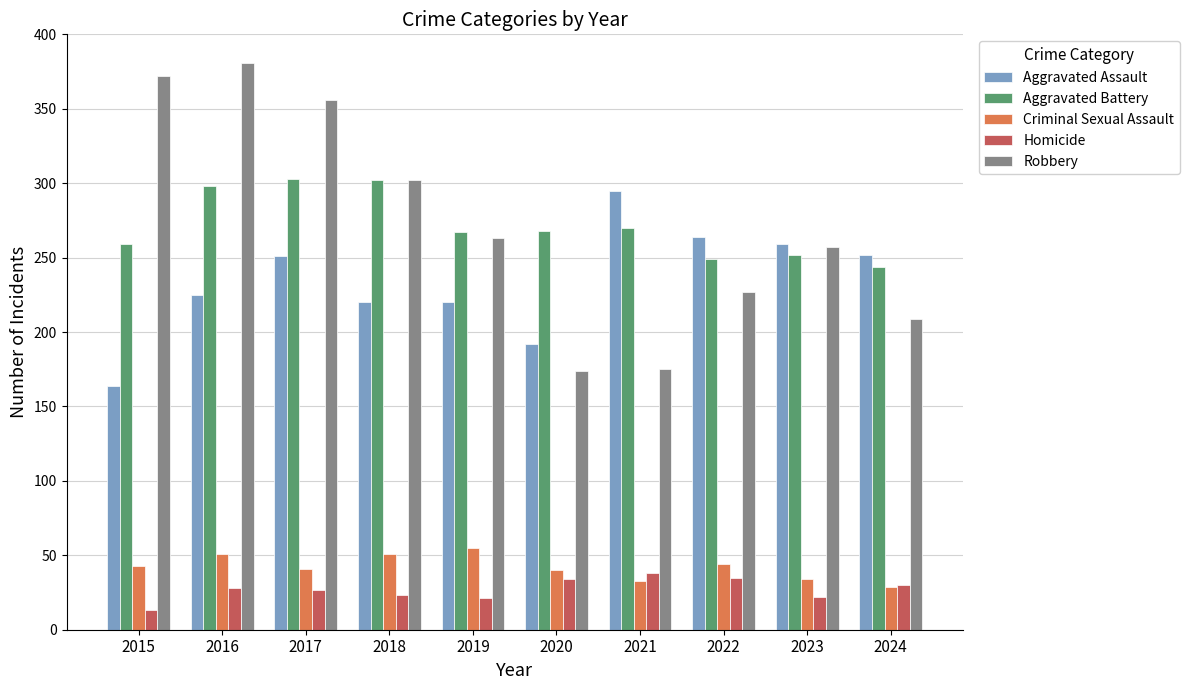

What is the difference between the highest and lowest values at 2018?

279